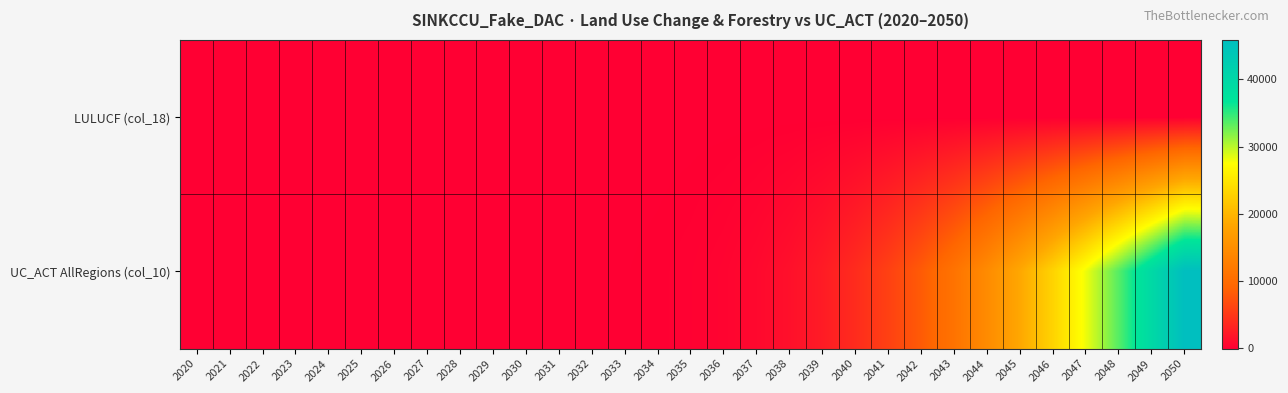

At how many categories does at least one series exceed 1169?

13